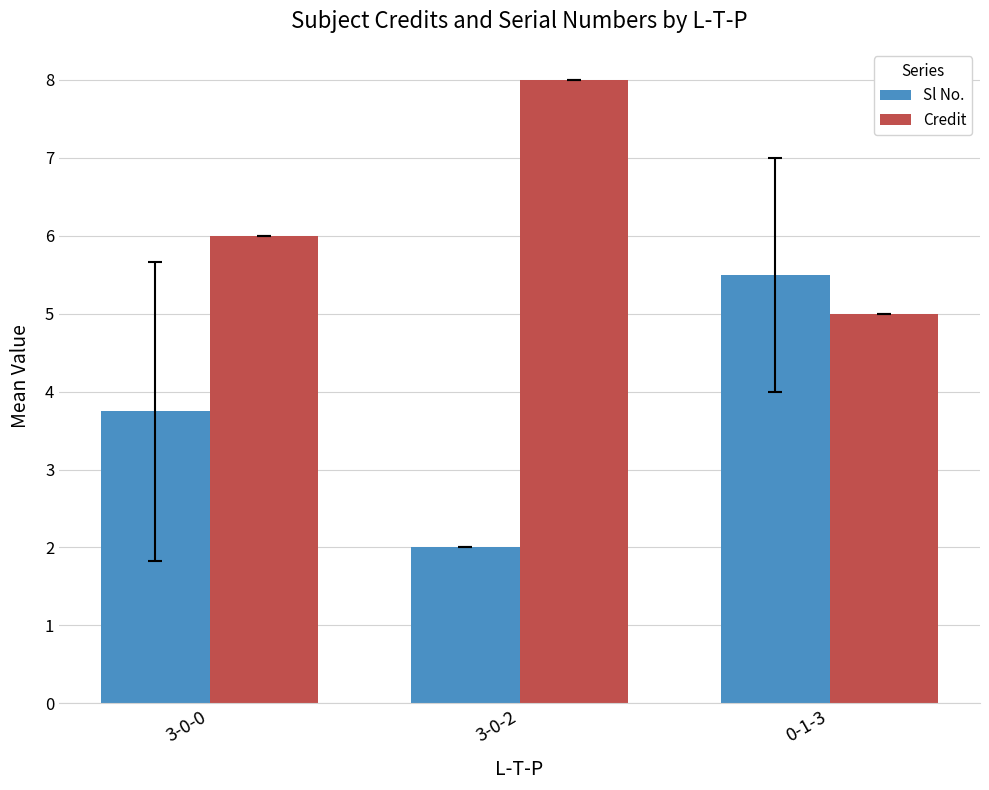

Reading left to right, list all the values displayed in this chart.

Sl No.: 3.8	2.0	5.5
Credit: 6.0	8.0	5.0